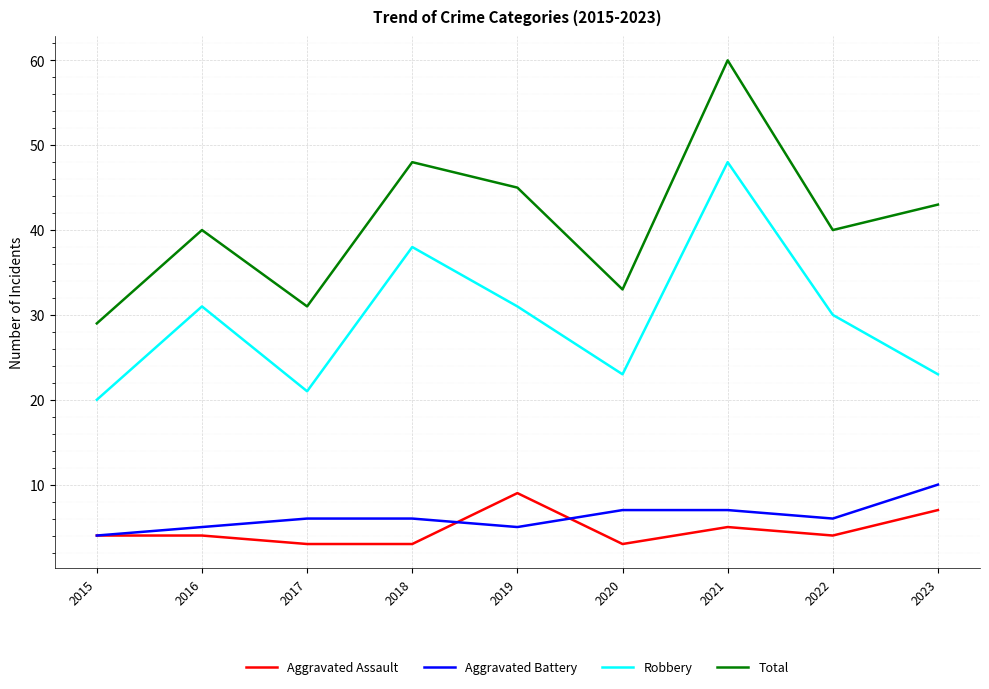

What is the sum of all Aggravated Assault values?

42